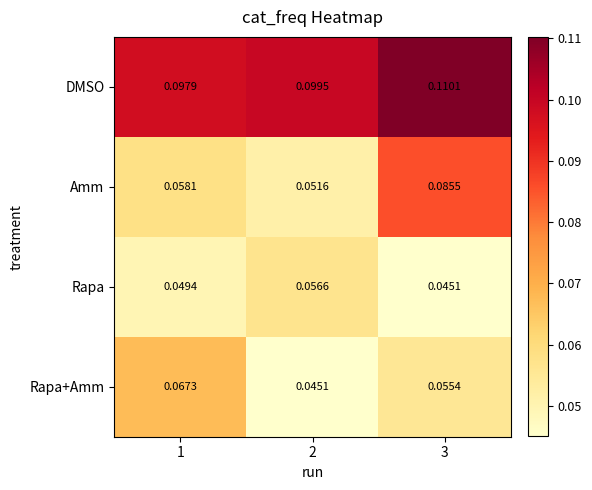

Which series has the largest range (max minus min)?

Amm